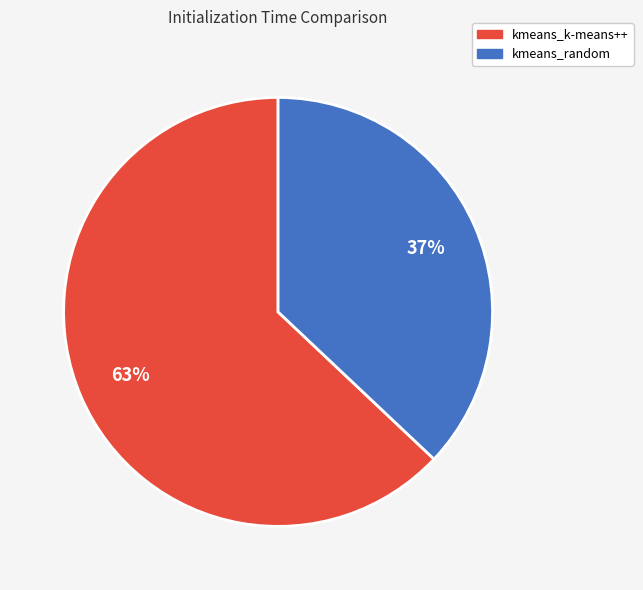

Which slice is the largest?

kmeans_k-means++